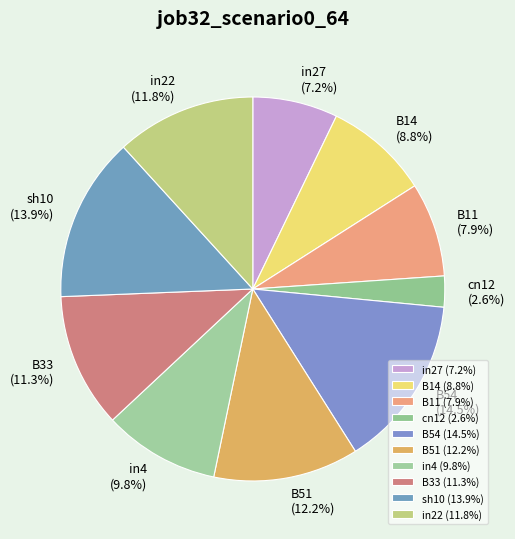

Does B11 account for over 50% of the chart?

No